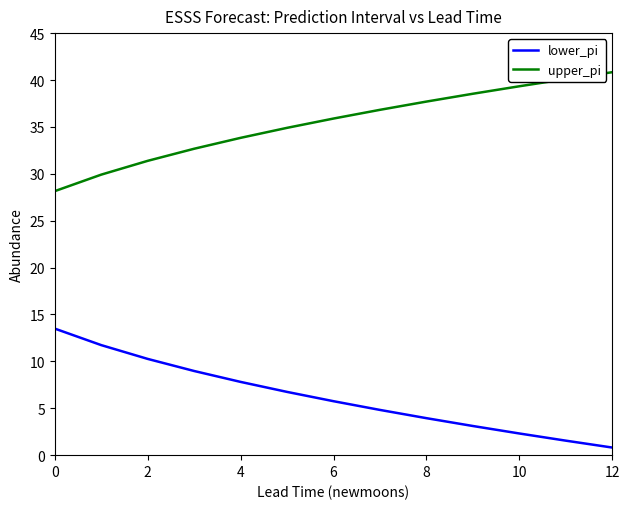

True or false: lower_pi and upper_pi cross at least once.

False